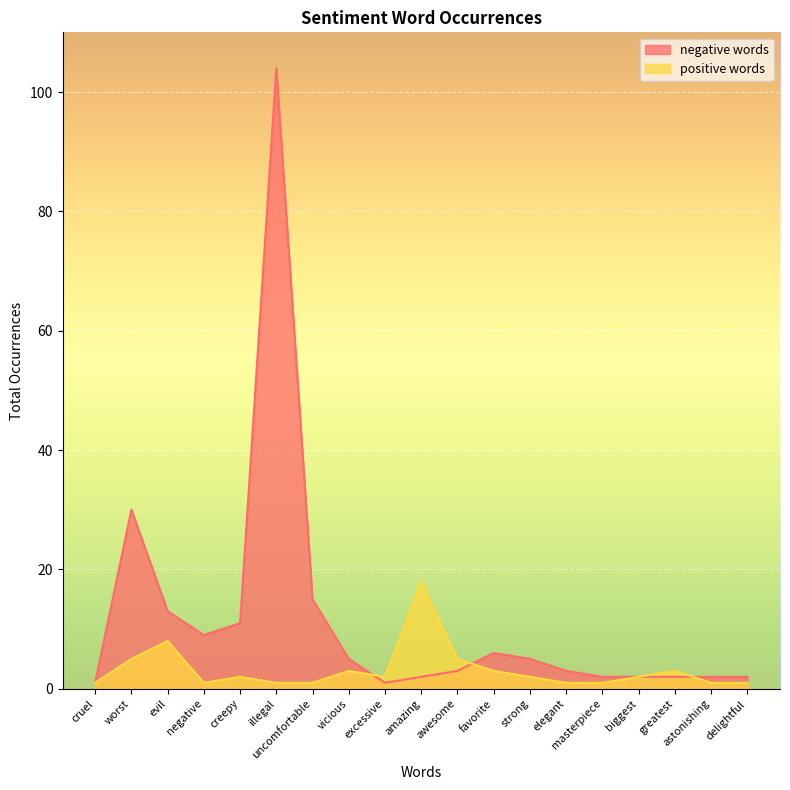

Where do positive words and negative words first cross each other?

vicious and excessive